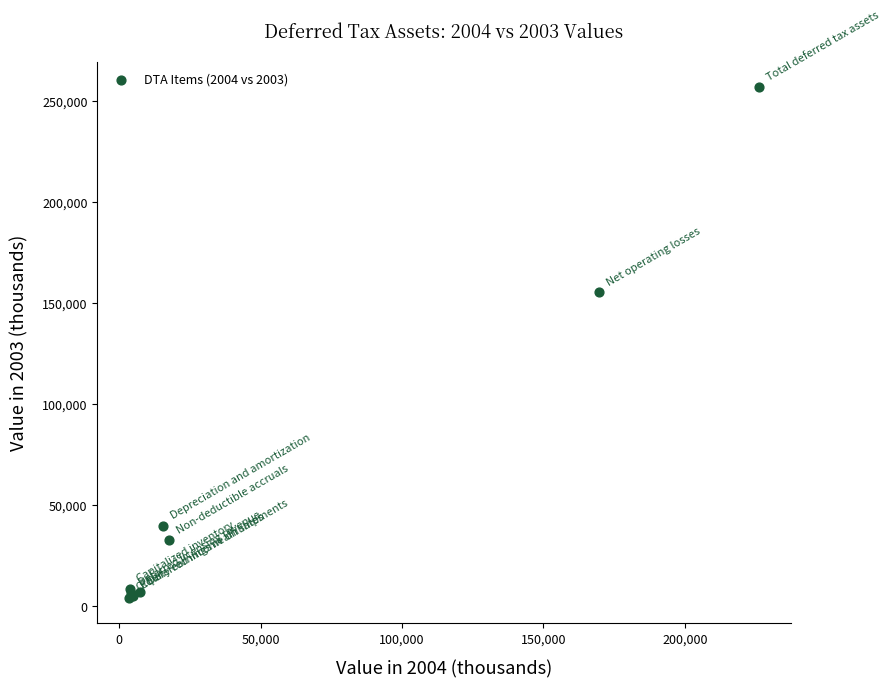

What Y value in the scatter plot is closest to 130331?

155143